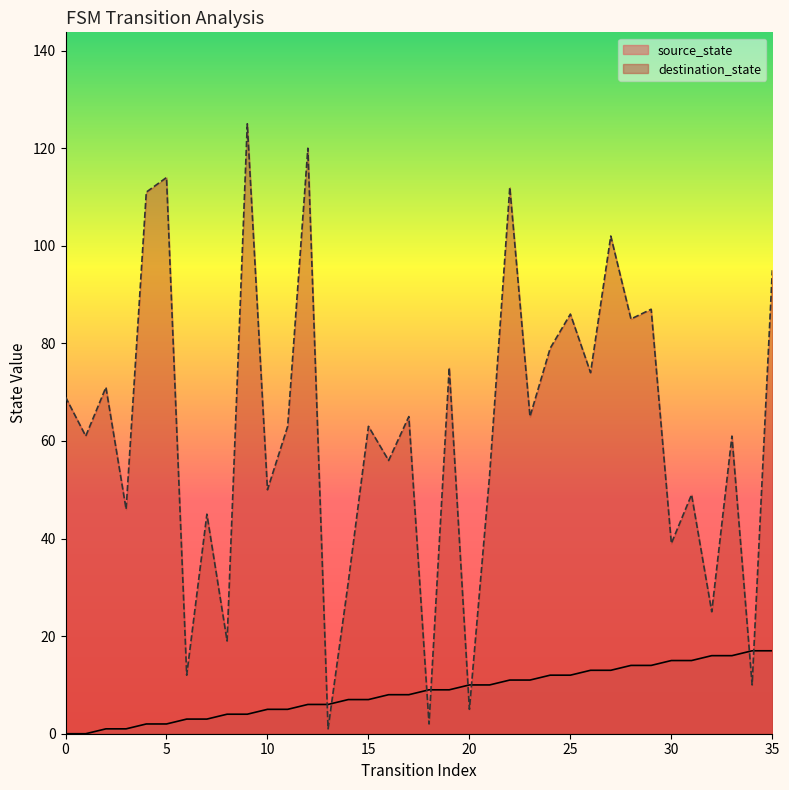

Which series changed the most between 23 and 27?

destination_state